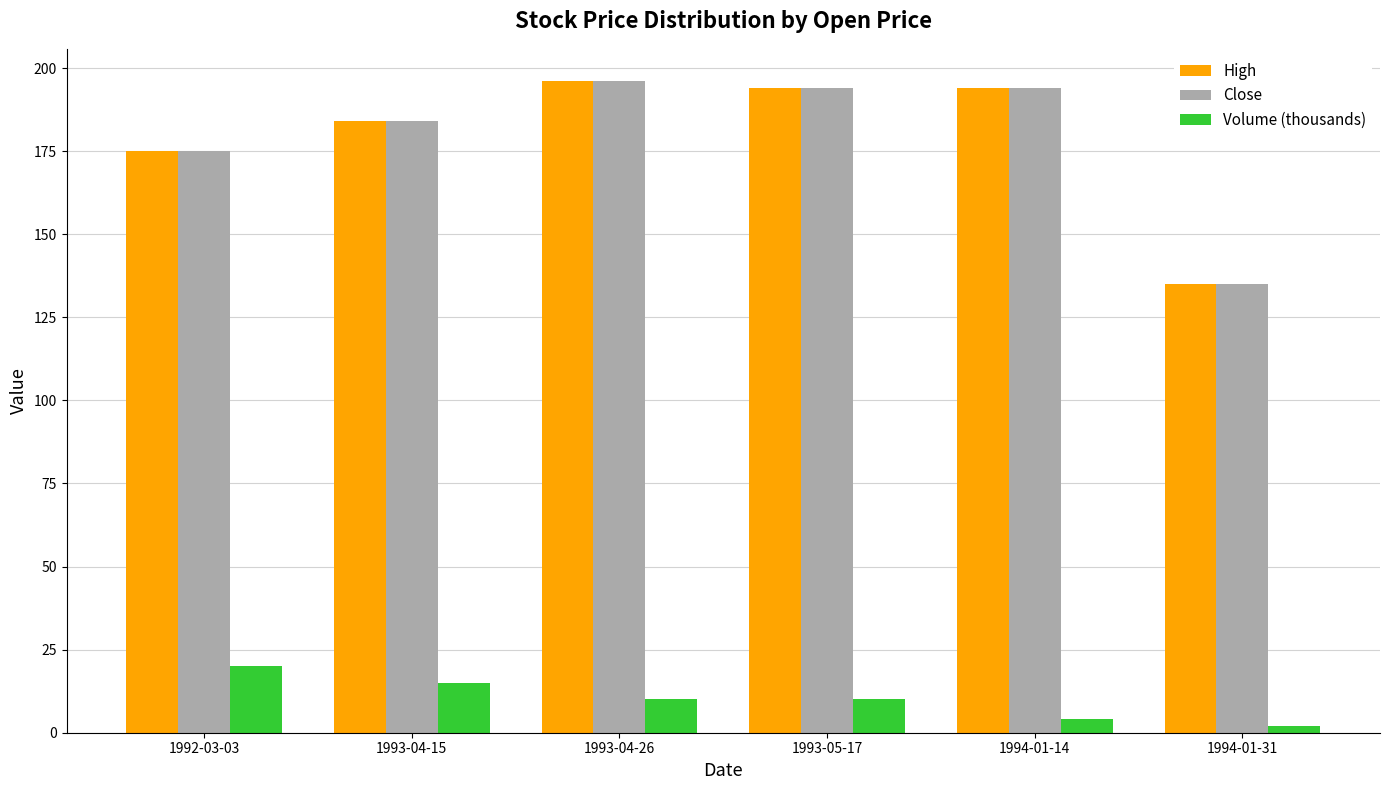

What is the sum of the Close values at 1992-03-03 and 1993-04-15?

359